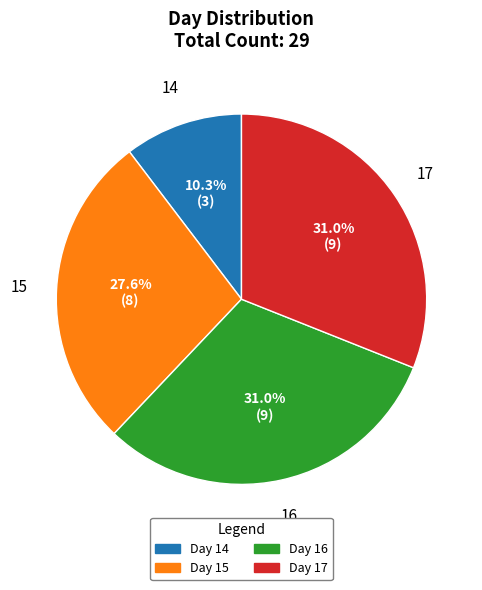

What percentage do Day 15 and Day 14 together represent?

37.9%